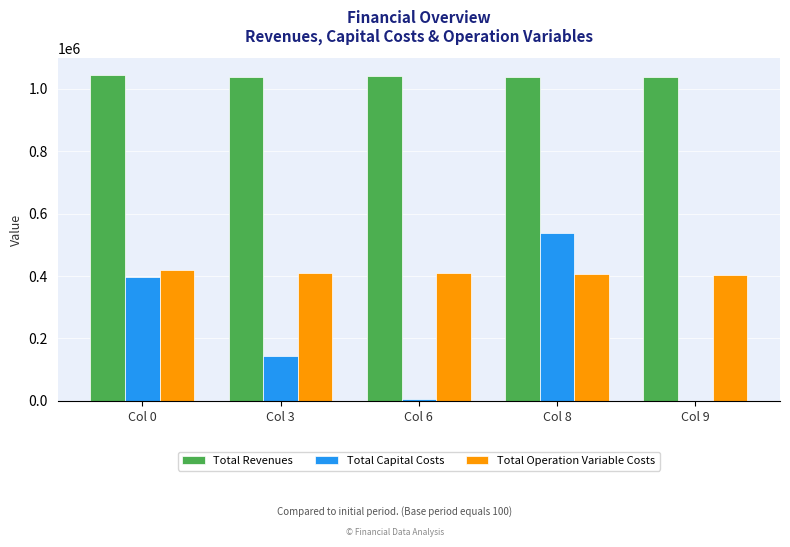

What is the difference between the Total Revenues values at Col 9 and Col 6?

2497.6